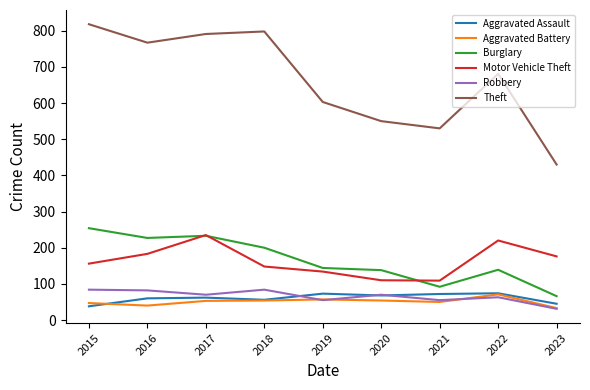

True or false: Aggravated Battery and Burglary intersect in this chart.

False